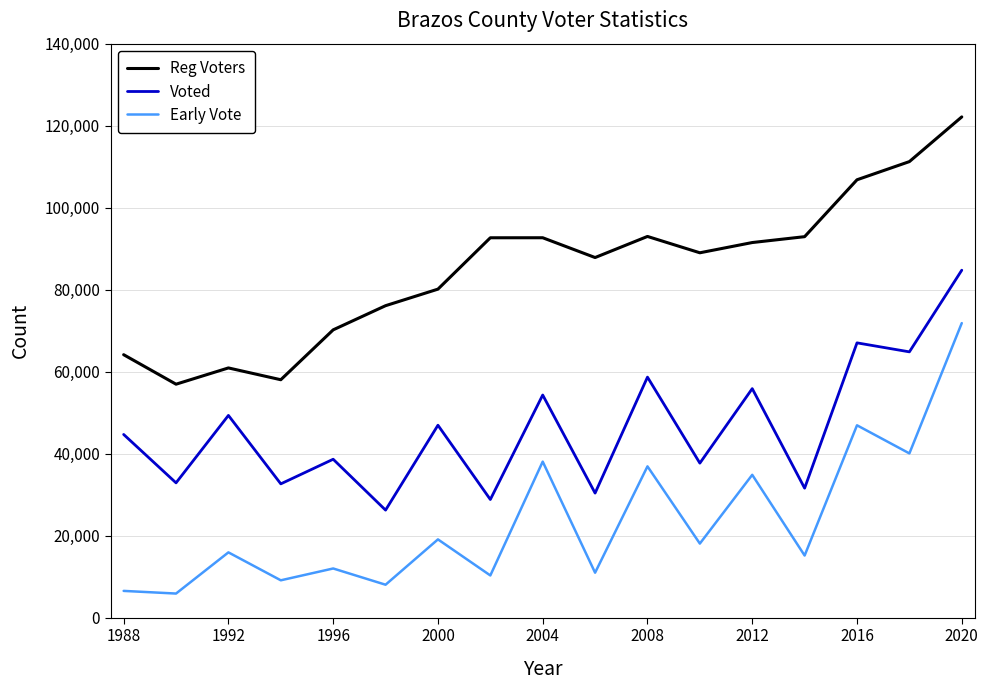

What is the sum of all Early Vote values?

399787